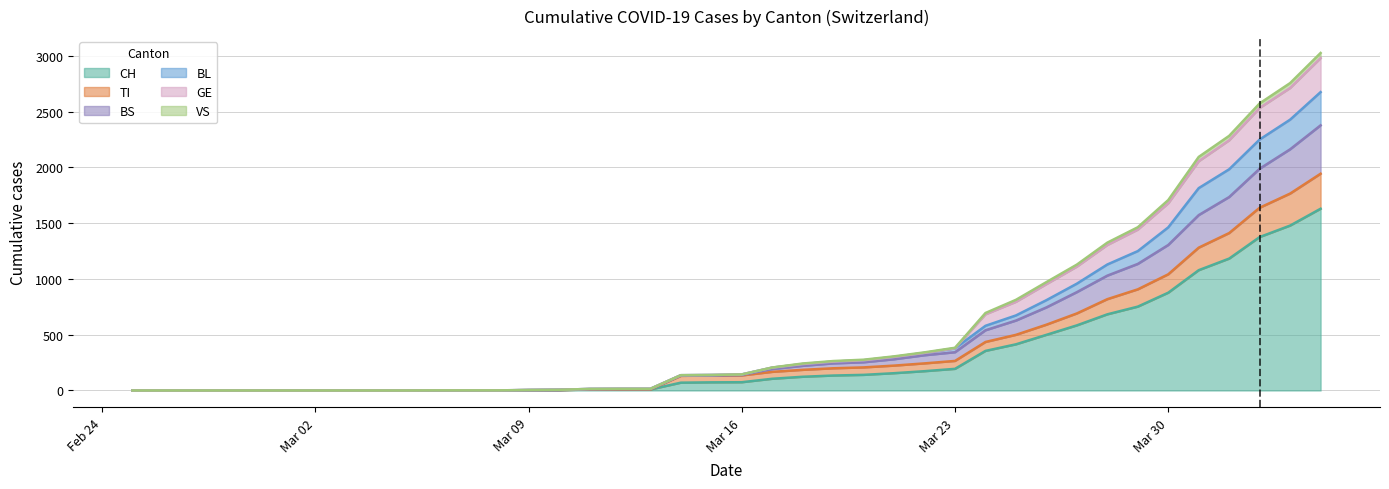

True or false: GE and BS cross at least once.

False